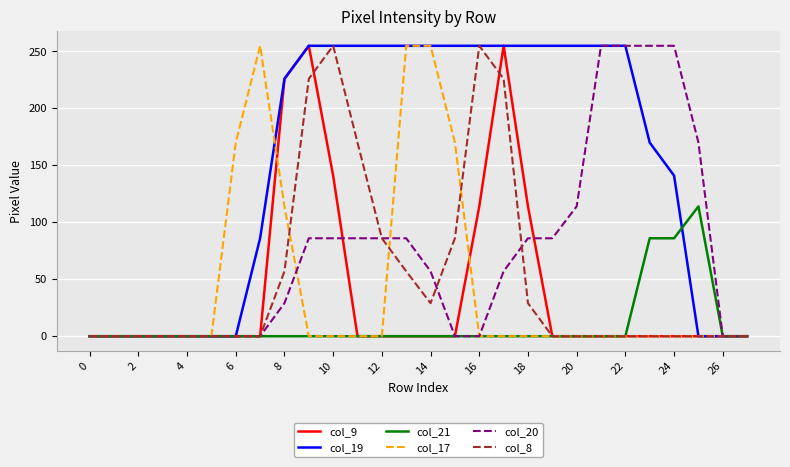

Which series has the largest total across all categories?

col_19